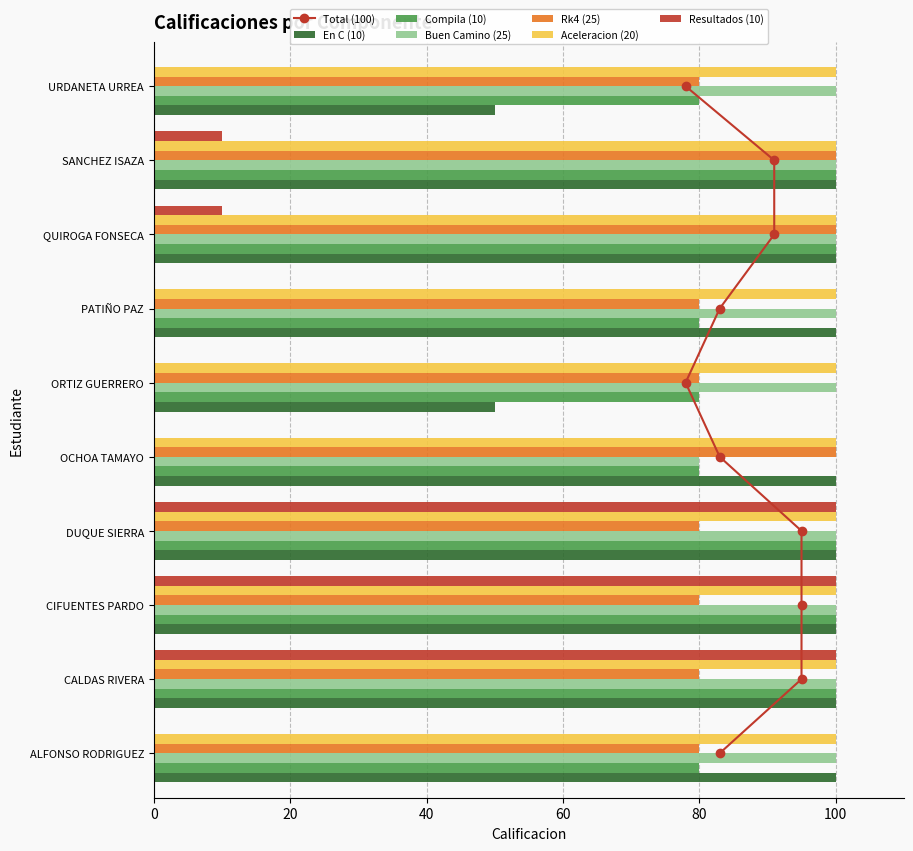

What is the sum of the Aceleracion (20) values at PATIÑO PAZ and OCHOA TAMAYO?

200